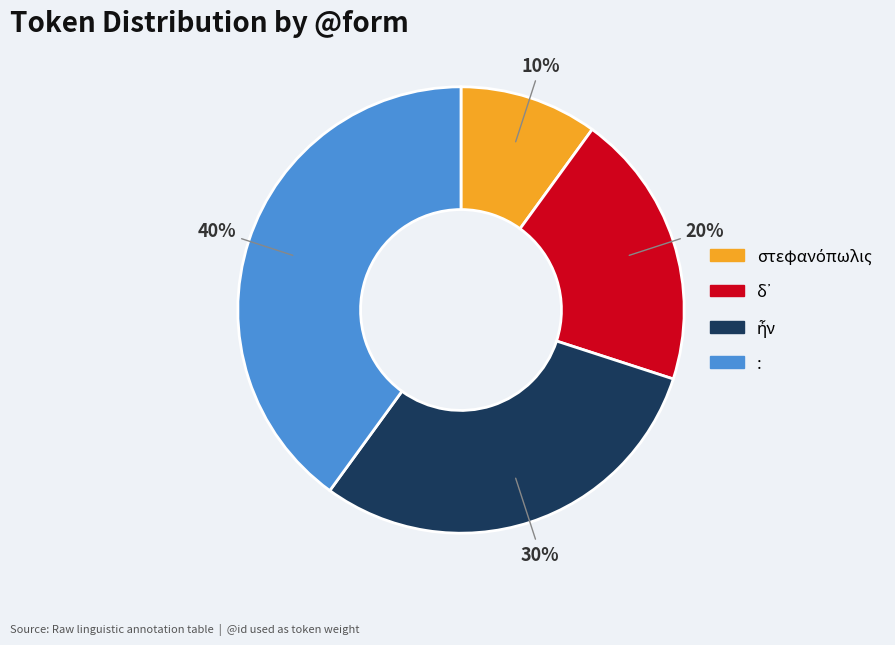

To the nearest percent, what is the difference between the largest and smallest slice percentages?

30%